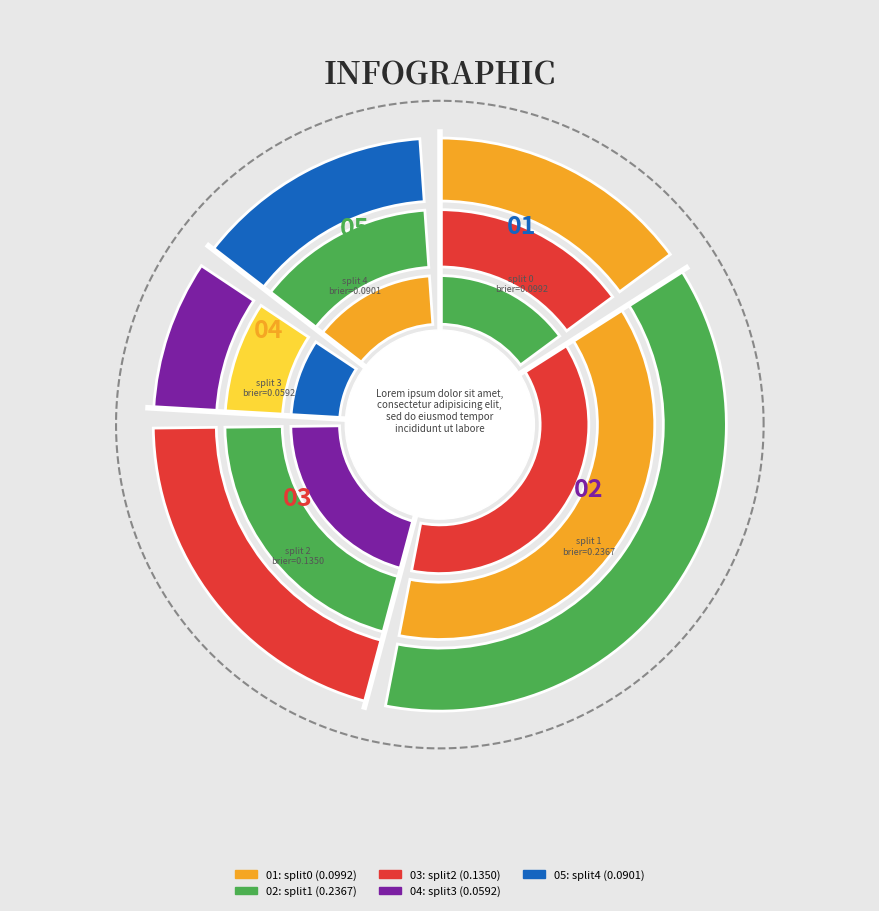

What percentage is the split0 slice, to the nearest percent?

16%